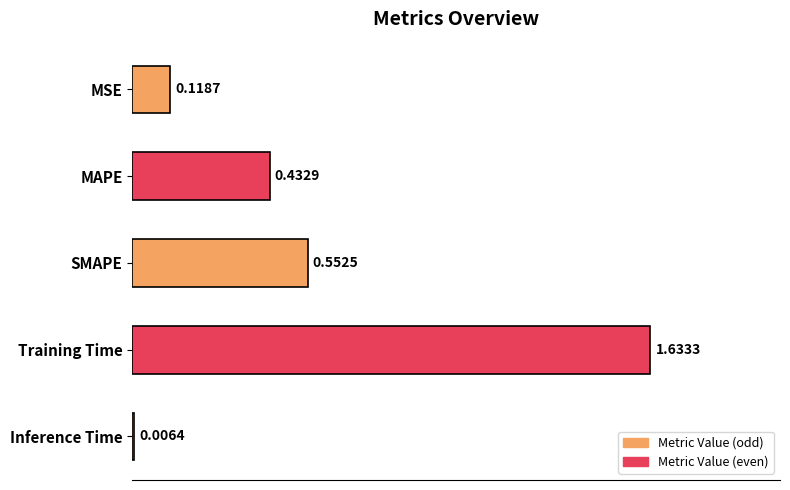

What is the sum of all values?

2.7